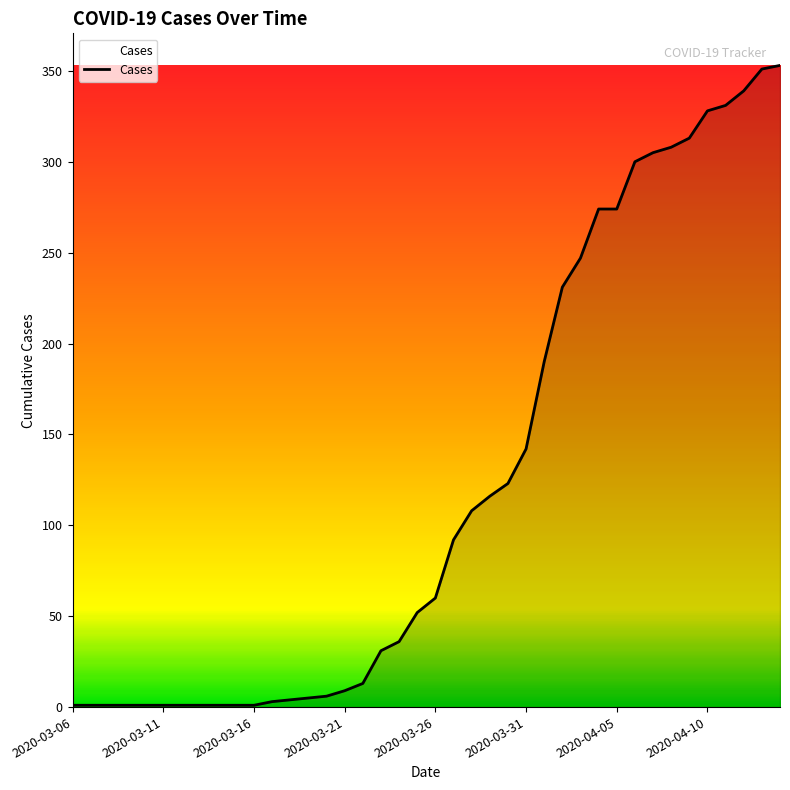

How many lines are shown in the chart?

1